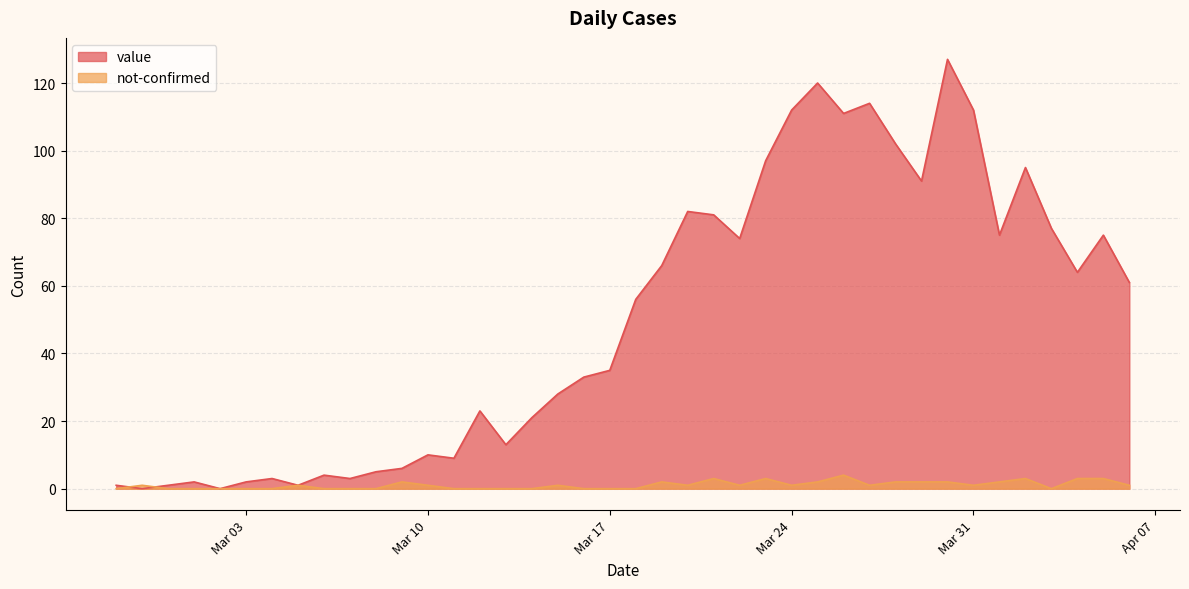

Which series has the largest range (max minus min)?

value